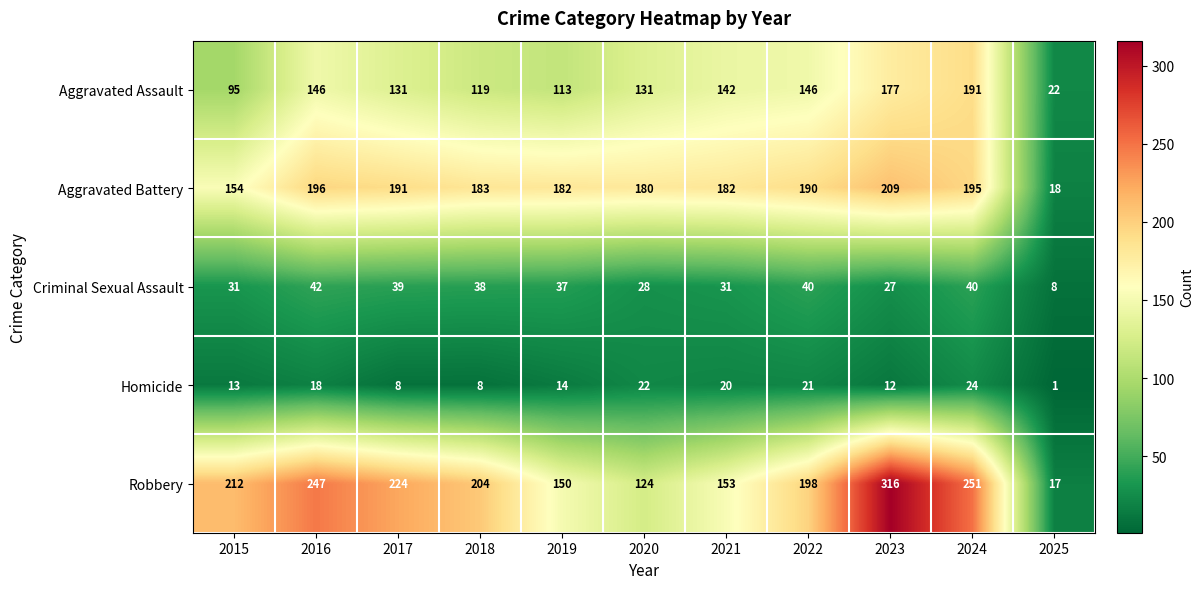

What is the approximate value of Aggravated Assault at 2024, to the nearest 5?

190